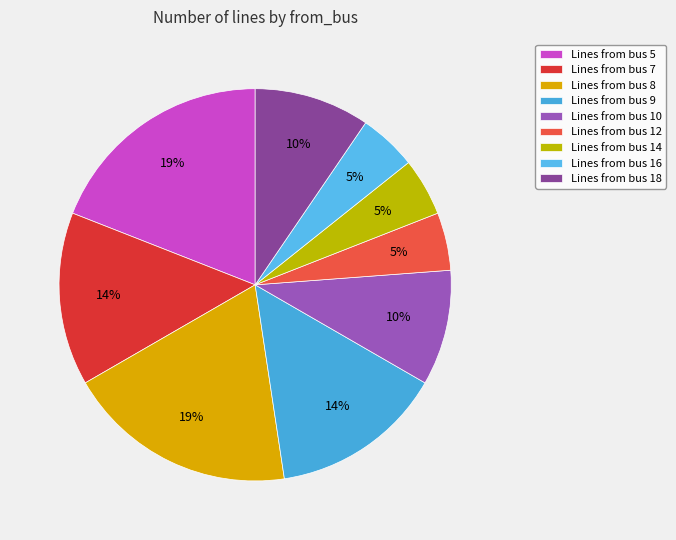

Count the number of slices in the pie.

9